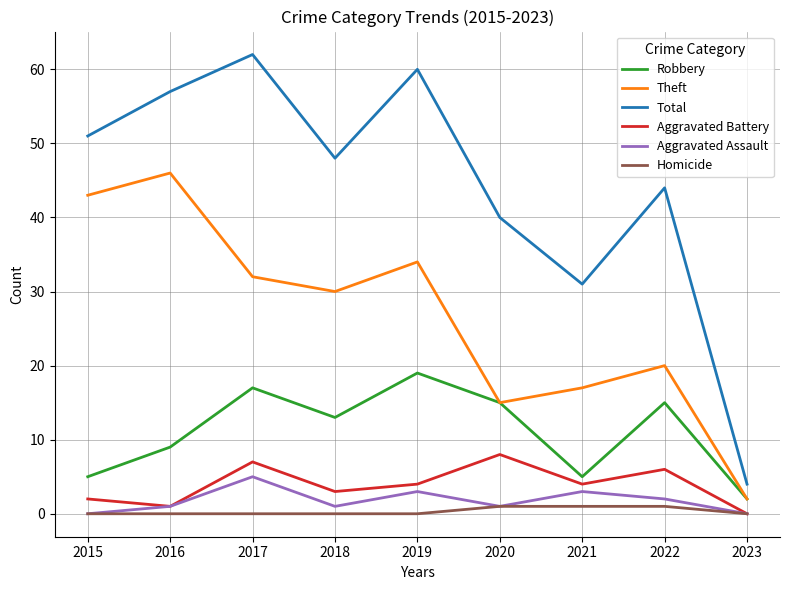

How many interior local valleys does the Aggravated Battery series have?

3